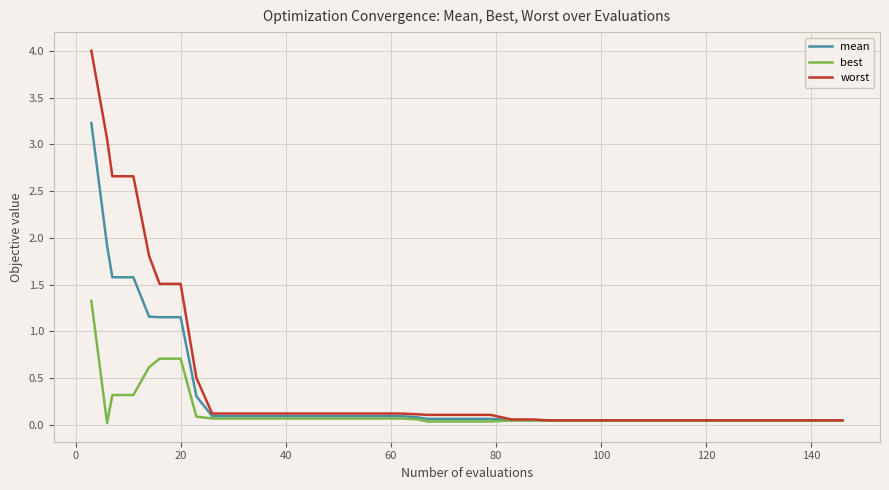

List the series in order of their peak value, lowest first.

best, mean, worst